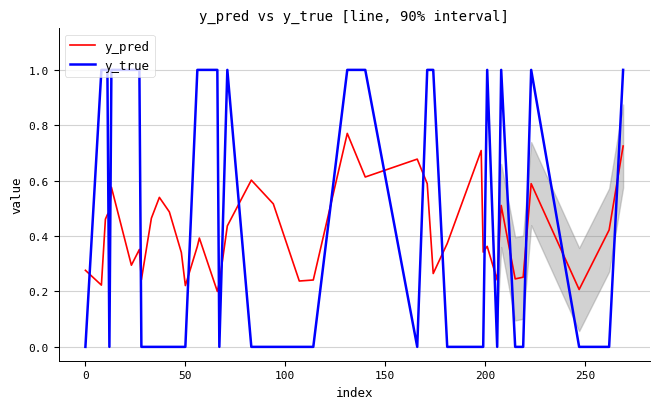

What is the maximum value for y_true?

1.0